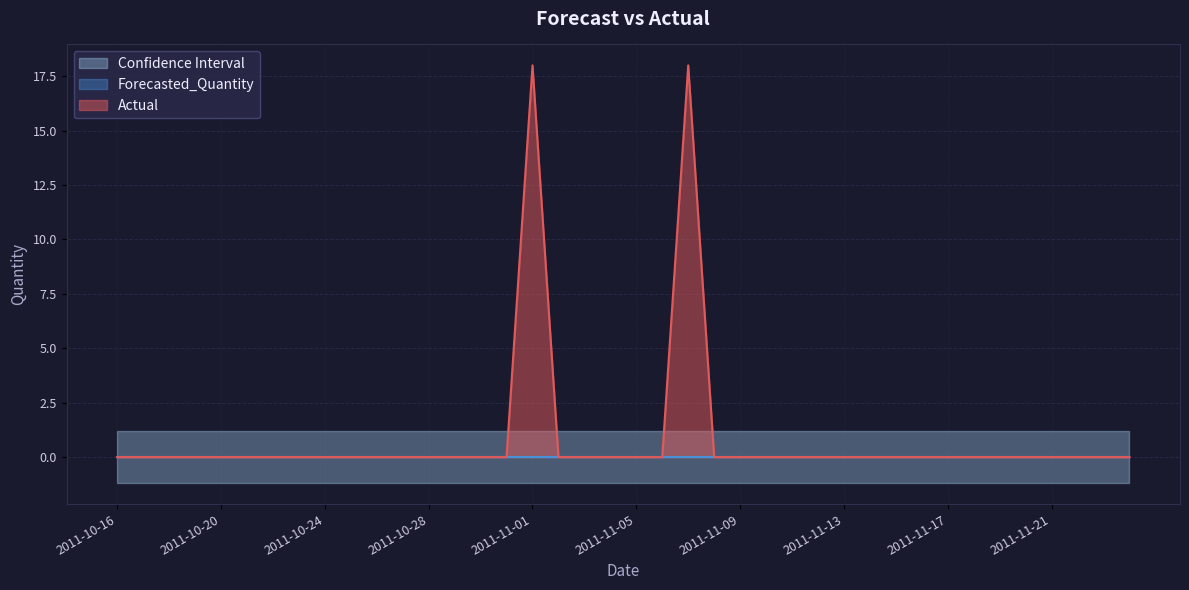

Reading left to right, what are all the values shown in this chart?

Actual: 2011-10-16=0.0	2011-10-17=0.0	2011-10-18=0.0	2011-10-19=0.0	2011-10-20=0.0	2011-10-21=0.0	2011-10-22=0.0	2011-10-23=0.0	2011-10-24=0.0	2011-10-25=0.0	2011-10-26=0.0	2011-10-27=0.0	2011-10-28=0.0	2011-10-29=0.0	2011-10-30=0.0	2011-10-31=0.0	2011-11-01=18.0	2011-11-02=0.0	2011-11-03=0.0	2011-11-04=0.0	2011-11-05=0.0	2011-11-06=0.0	2011-11-07=18.0	2011-11-08=0.0	2011-11-09=0.0	2011-11-10=0.0	2011-11-11=0.0	2011-11-12=0.0	2011-11-13=0.0	2011-11-14=0.0	2011-11-15=0.0	2011-11-16=0.0	2011-11-17=0.0	2011-11-18=0.0	2011-11-19=0.0	2011-11-20=0.0	2011-11-21=0.0	2011-11-22=0.0	2011-11-23=0.0	2011-11-24=0.0
Forecasted_Quantity: 2011-10-16=0.0	2011-10-17=0.0	2011-10-18=0.0	2011-10-19=0.0	2011-10-20=0.0	2011-10-21=0.0	2011-10-22=0.0	2011-10-23=0.0	2011-10-24=0.0	2011-10-25=0.0	2011-10-26=0.0	2011-10-27=0.0	2011-10-28=0.0	2011-10-29=0.0	2011-10-30=0.0	2011-10-31=0.0	2011-11-01=0.0	2011-11-02=0.0	2011-11-03=0.0	2011-11-04=0.0	2011-11-05=0.0	2011-11-06=0.0	2011-11-07=0.0	2011-11-08=0.0	2011-11-09=0.0	2011-11-10=0.0	2011-11-11=0.0	2011-11-12=0.0	2011-11-13=0.0	2011-11-14=0.0	2011-11-15=0.0	2011-11-16=0.0	2011-11-17=0.0	2011-11-18=0.0	2011-11-19=0.0	2011-11-20=0.0	2011-11-21=0.0	2011-11-22=0.0	2011-11-23=0.0	2011-11-24=0.0
Upper_Bound: 2011-10-16=1.2	2011-10-17=1.2	2011-10-18=1.2	2011-10-19=1.2	2011-10-20=1.2	2011-10-21=1.2	2011-10-22=1.2	2011-10-23=1.2	2011-10-24=1.2	2011-10-25=1.2	2011-10-26=1.2	2011-10-27=1.2	2011-10-28=1.2	2011-10-29=1.2	2011-10-30=1.2	2011-10-31=1.2	2011-11-01=1.2	2011-11-02=1.2	2011-11-03=1.2	2011-11-04=1.2	2011-11-05=1.2	2011-11-06=1.2	2011-11-07=1.2	2011-11-08=1.2	2011-11-09=1.2	2011-11-10=1.2	2011-11-11=1.2	2011-11-12=1.2	2011-11-13=1.2	2011-11-14=1.2	2011-11-15=1.2	2011-11-16=1.2	2011-11-17=1.2	2011-11-18=1.2	2011-11-19=1.2	2011-11-20=1.2	2011-11-21=1.2	2011-11-22=1.2	2011-11-23=1.2	2011-11-24=1.2
Lower_Bound: 2011-10-16=-1.2	2011-10-17=-1.2	2011-10-18=-1.2	2011-10-19=-1.2	2011-10-20=-1.2	2011-10-21=-1.2	2011-10-22=-1.2	2011-10-23=-1.2	2011-10-24=-1.2	2011-10-25=-1.2	2011-10-26=-1.2	2011-10-27=-1.2	2011-10-28=-1.2	2011-10-29=-1.2	2011-10-30=-1.2	2011-10-31=-1.2	2011-11-01=-1.2	2011-11-02=-1.2	2011-11-03=-1.2	2011-11-04=-1.2	2011-11-05=-1.2	2011-11-06=-1.2	2011-11-07=-1.2	2011-11-08=-1.2	2011-11-09=-1.2	2011-11-10=-1.2	2011-11-11=-1.2	2011-11-12=-1.2	2011-11-13=-1.2	2011-11-14=-1.2	2011-11-15=-1.2	2011-11-16=-1.2	2011-11-17=-1.2	2011-11-18=-1.2	2011-11-19=-1.2	2011-11-20=-1.2	2011-11-21=-1.2	2011-11-22=-1.2	2011-11-23=-1.2	2011-11-24=-1.2